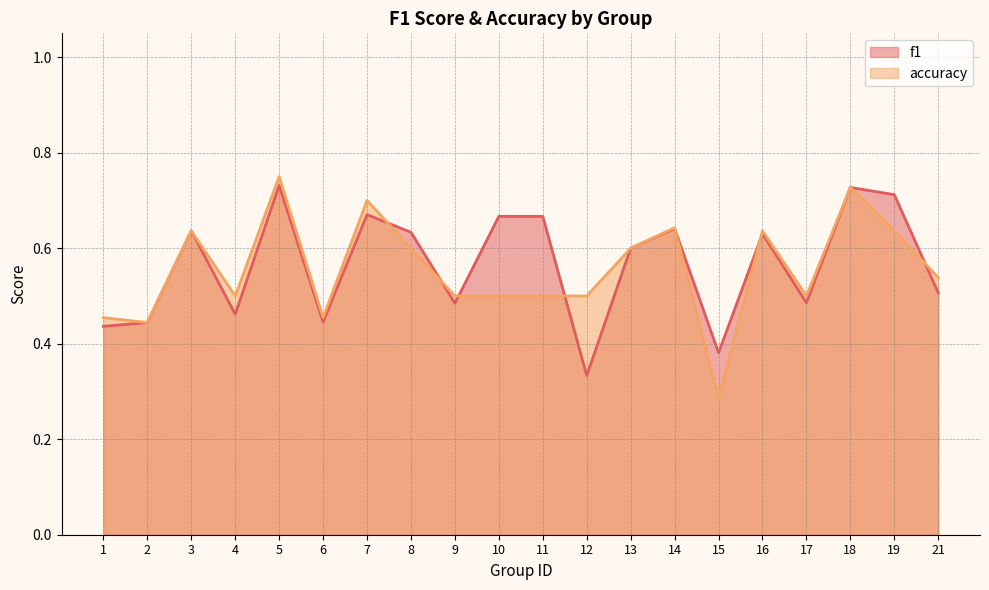

What is the difference between the accuracy values at 5 and 7?

0.1